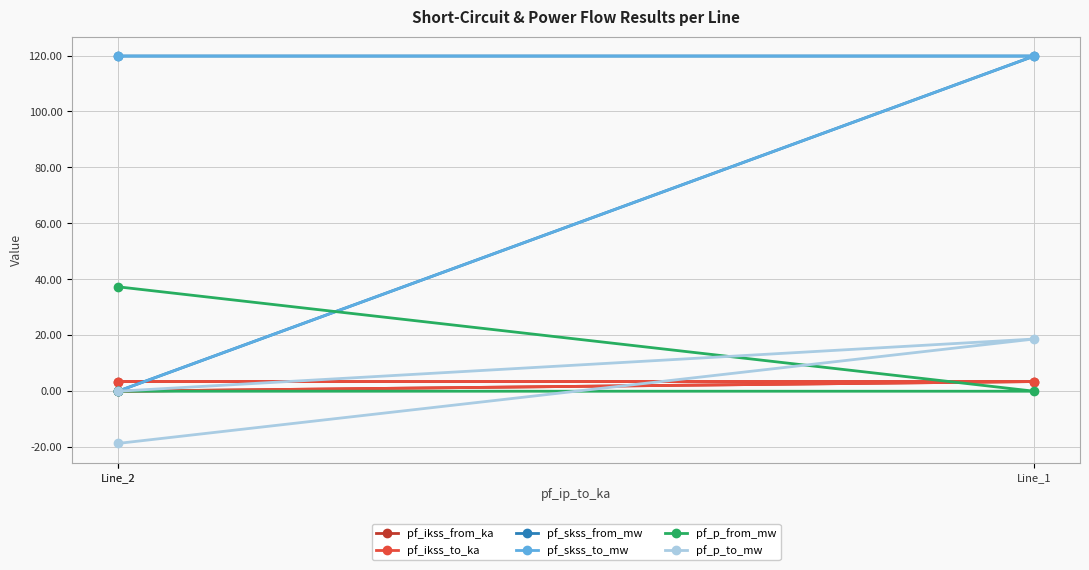

The value of pf_skss_to_mw at Line_2 is 119.8. True or false?

True